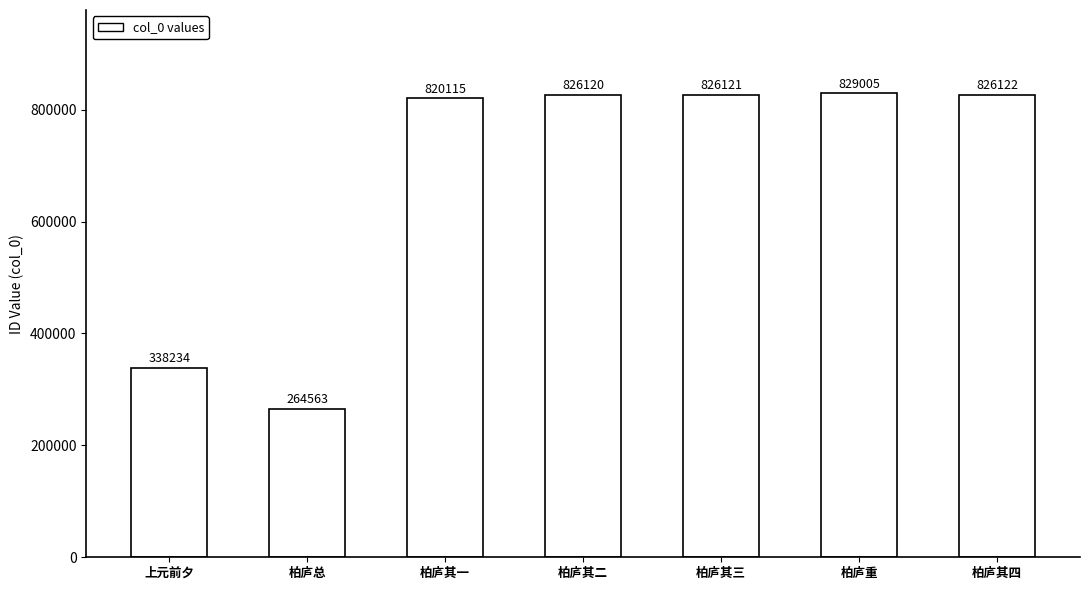

Does the chart contain any negative values?

No